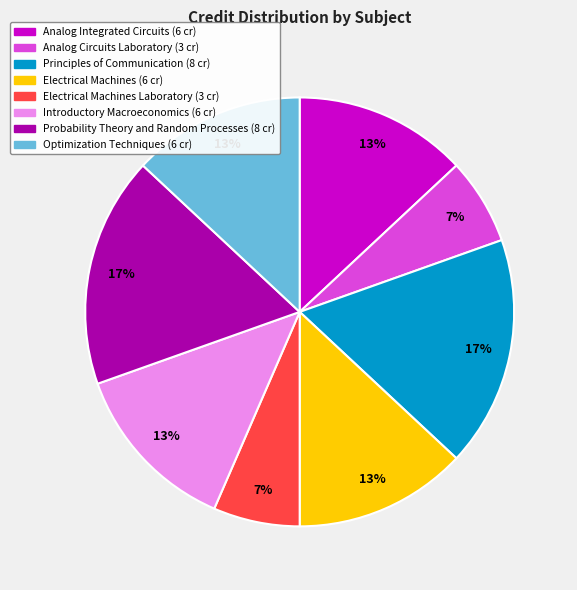

Is there any slice that represents more than half of the pie?

No